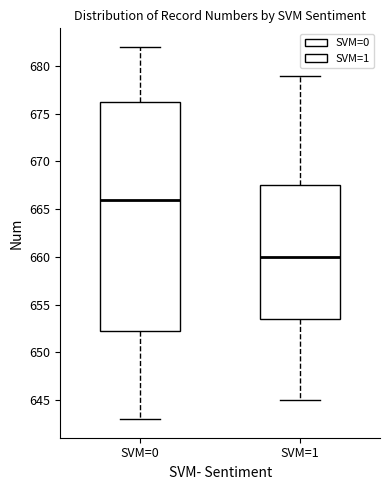

Reading left to right, transcribe this box plot: for each box, give where its median line is, the range the box spans, and where its two whiskers end, as read against the y-axis. The values are not printed on the chart, so give them approximately, as read against the axis.

SVM=0: median 666.0, box 652.5 to 676.5, whiskers 643.0 to 682.0
SVM=1: median 660.0, box 653.5 to 667.5, whiskers 645.0 to 679.0